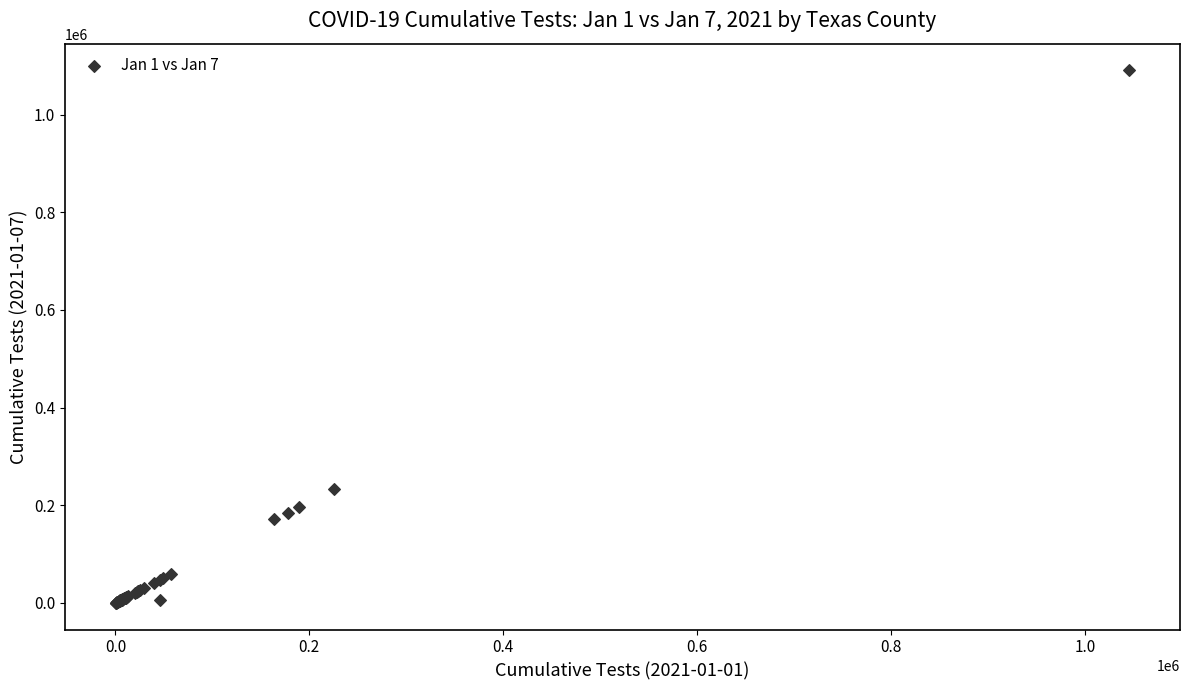

What Y value in the scatter plot is closest to 545392?

233603